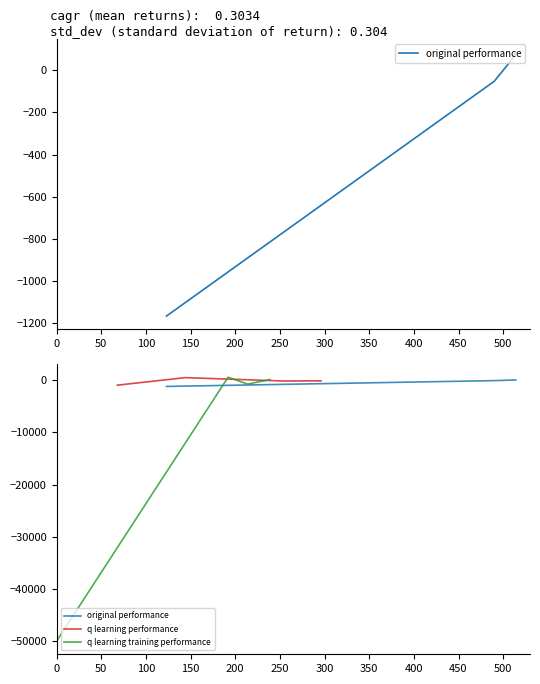

How many interior local peaks does the q learning performance series have?

1